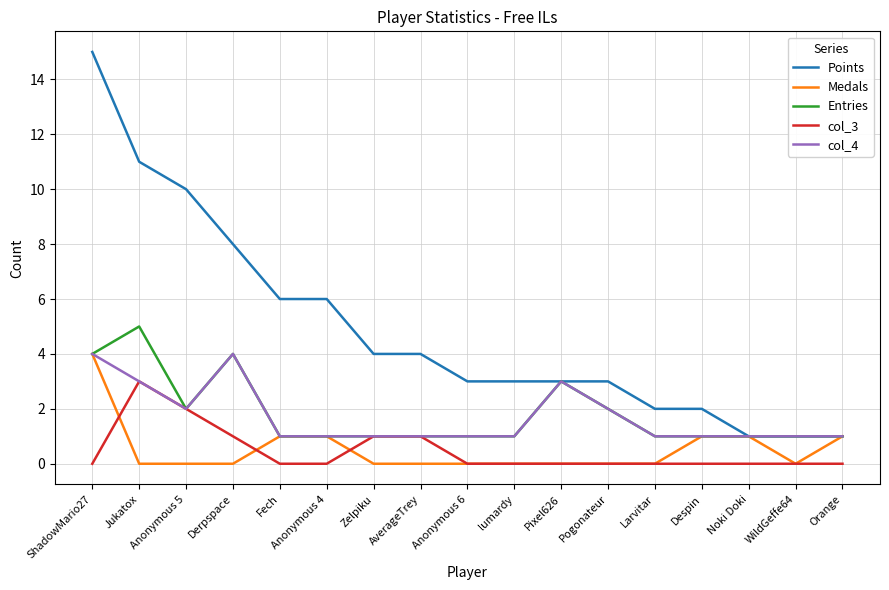

Does the chart have visible grid lines?

Yes